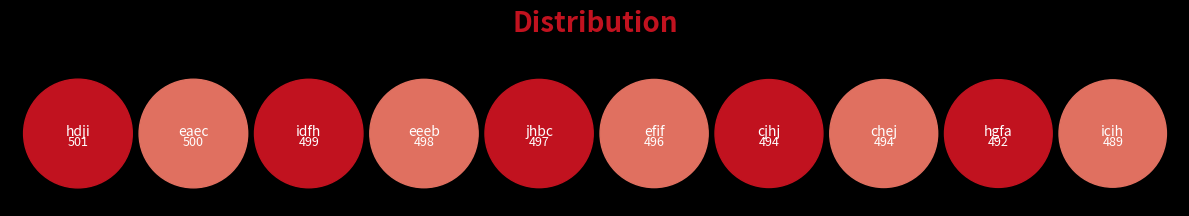

To the nearest percent, what is the combined percentage of efif and hgfa?

20%